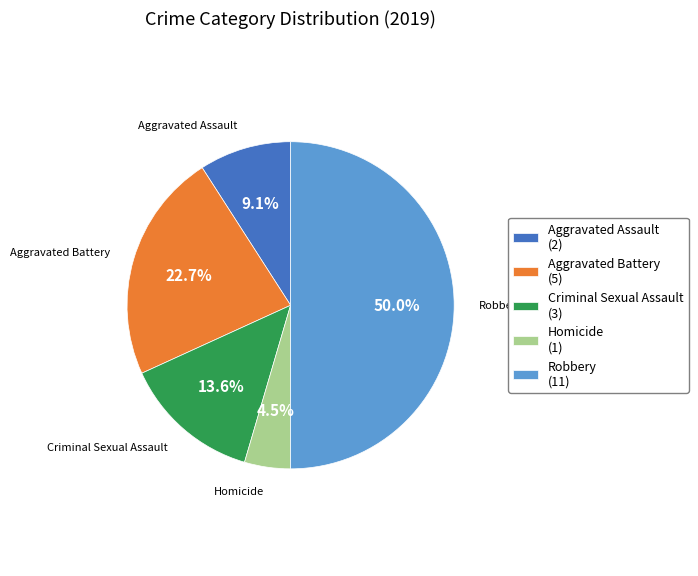

Which slice is the smallest?

Homicide